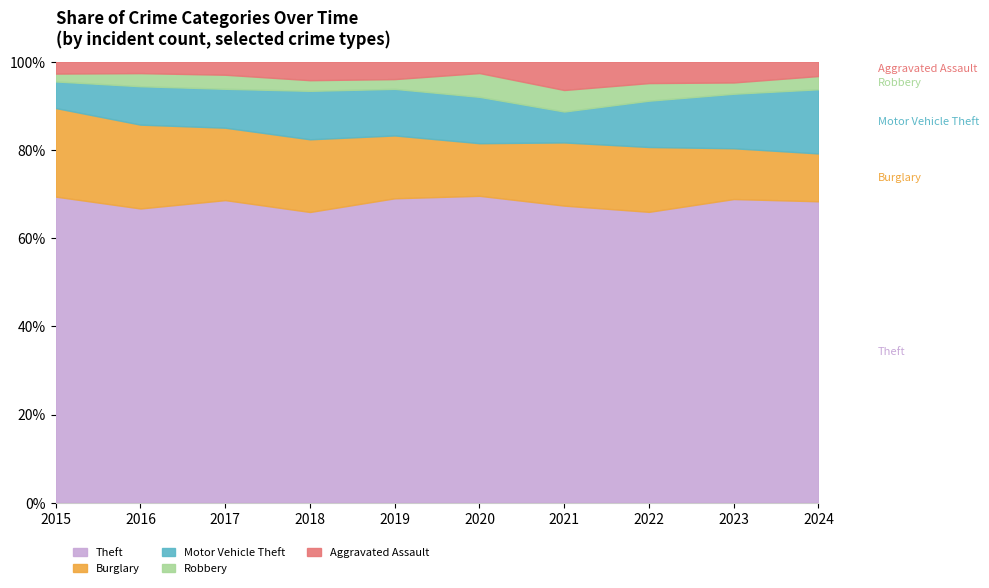

What is the total value across all series at 2023?

100.0